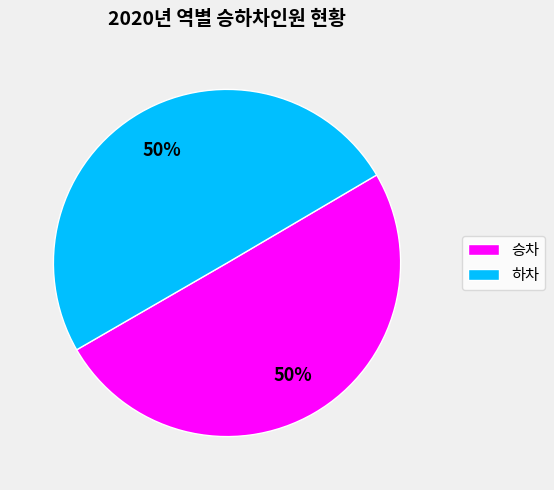

To the nearest percent, what is the average slice percentage?

50%